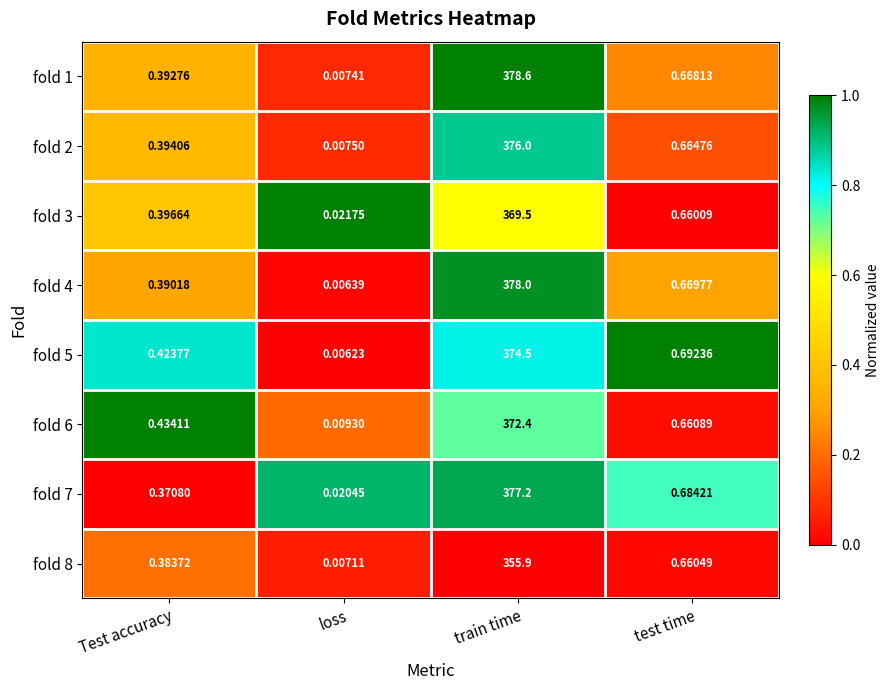

Is the value of fold 6 at test time greater than the value of fold 8 at test time?

Yes